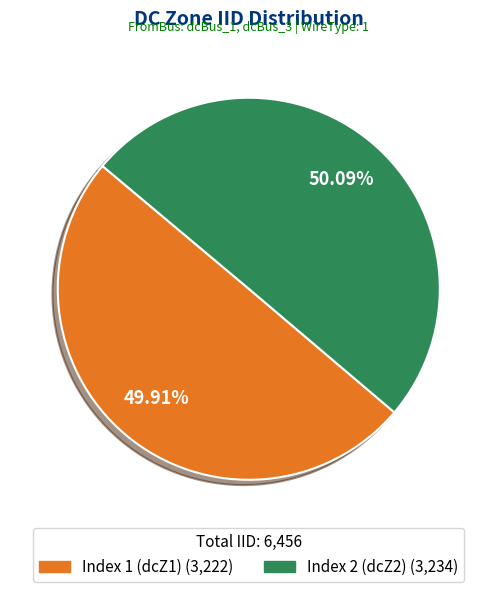

What is the ratio of the value at Index 1 (dcZ1) to the value at Index 2 (dcZ2)?

1.0